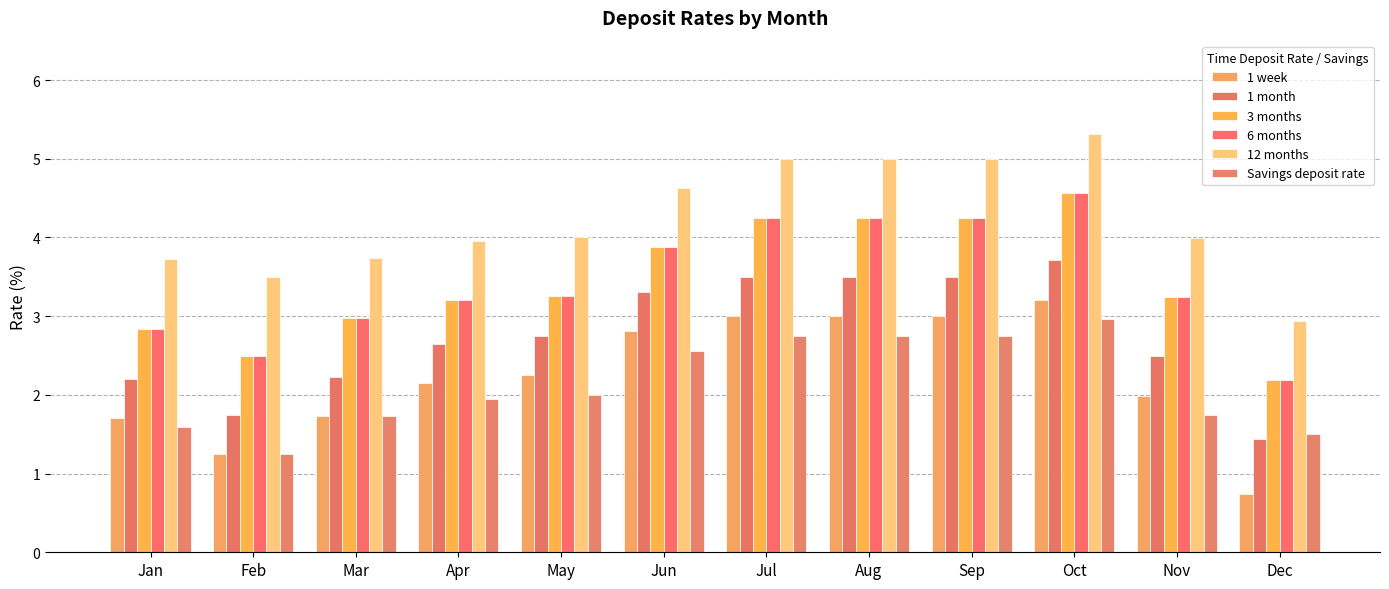

What is the difference between the second highest and minimum values in the 3 months series?

2.1